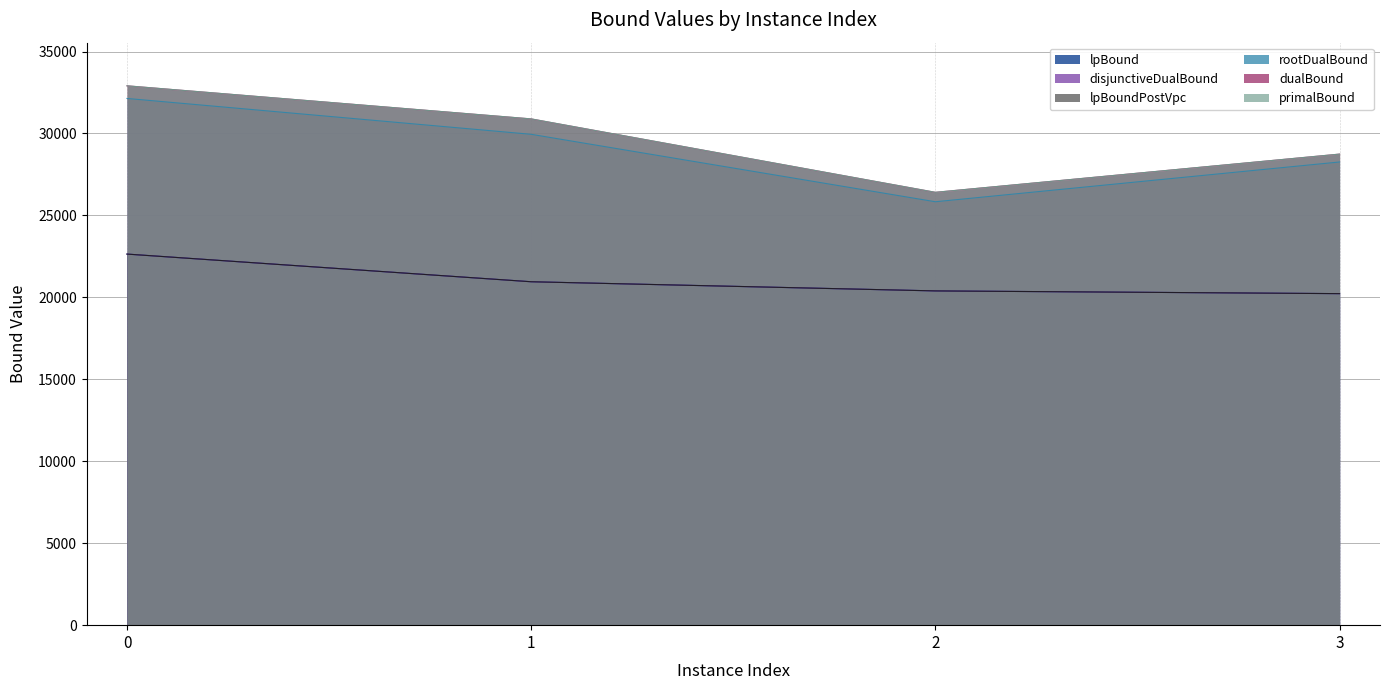

Is the value of disjunctiveDualBound at 0 greater than the value of lpBound at 1?

Yes